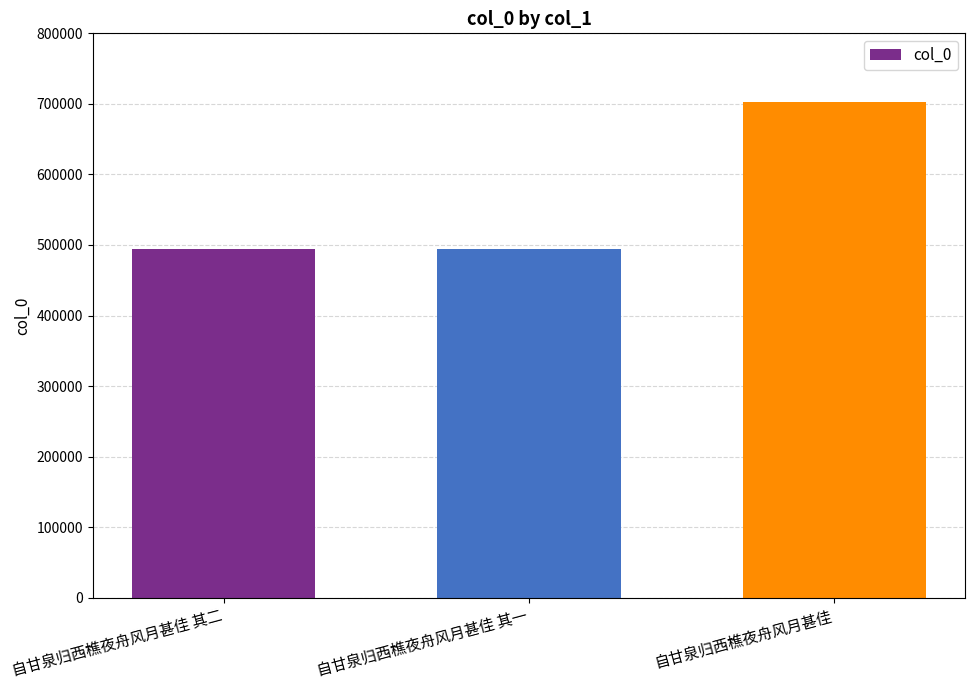

Where is the data nearest to the value 598326?

自甘泉归西樵夜舟风月甚佳 其二